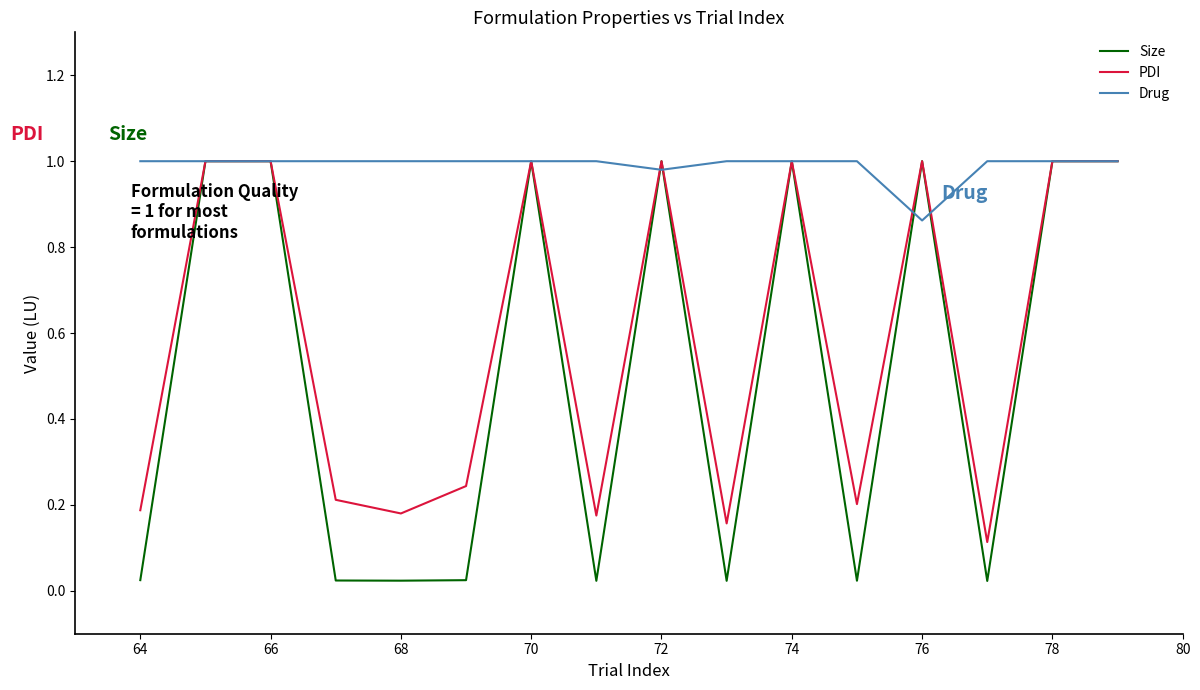

List the series in order of their overall mean, highest first.

Drug, PDI, Size